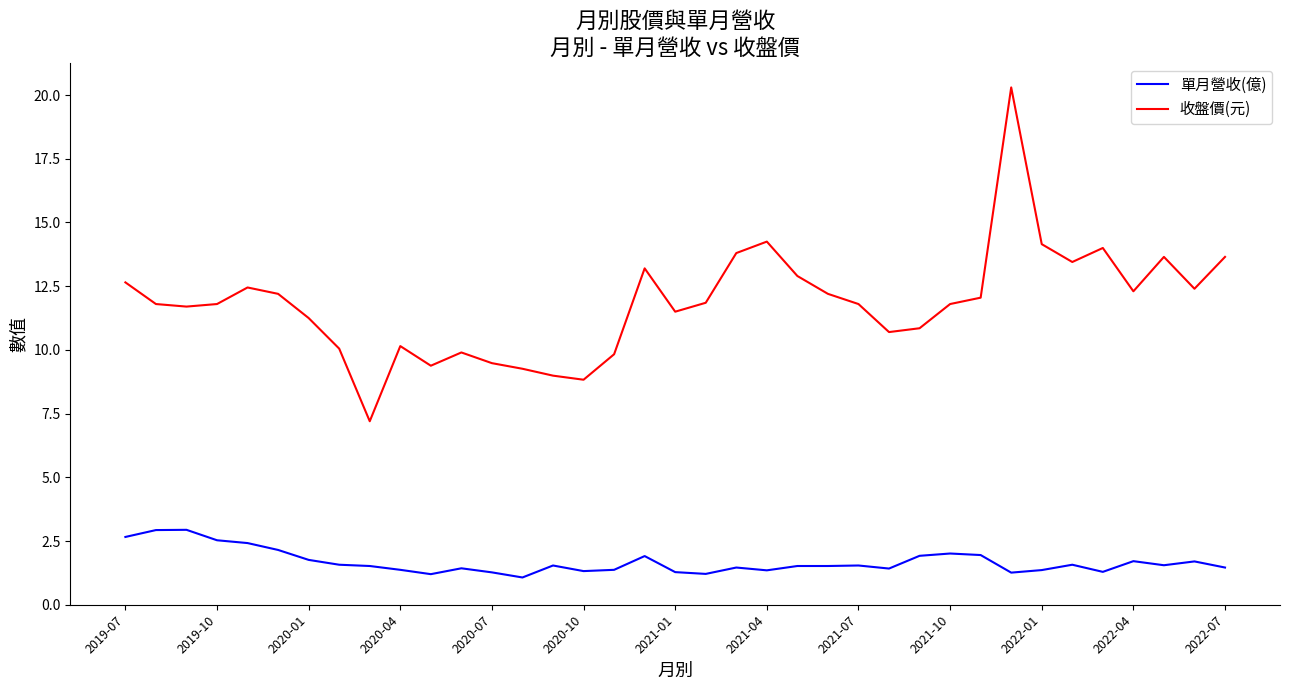

What is the lowest value of the 收盤價(元) series?

7.2